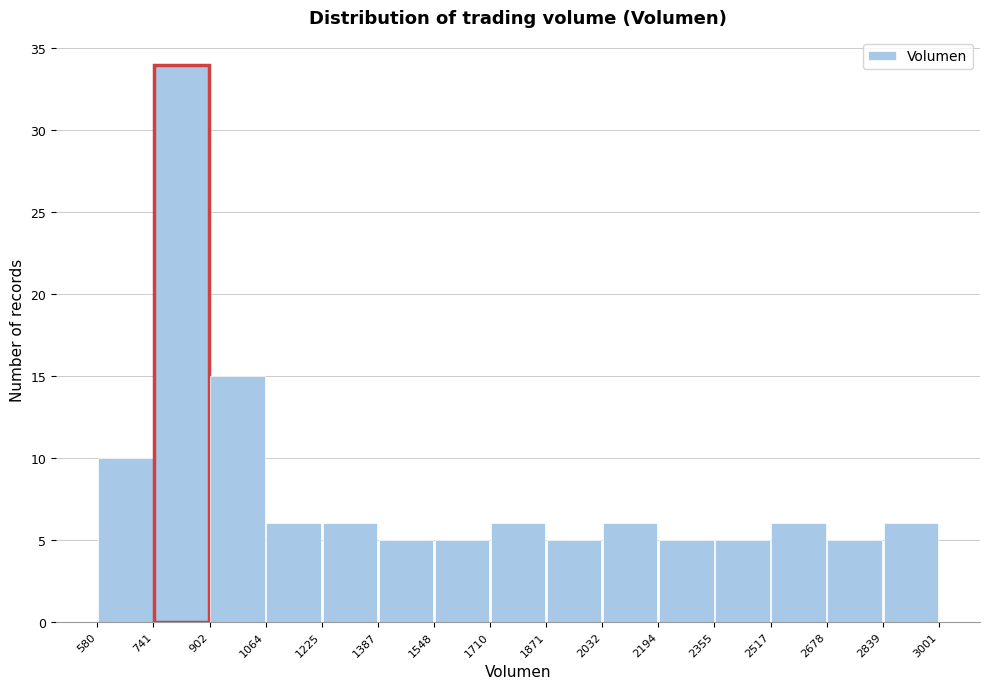

Reading left to right, transcribe this chart: for each bar, give the range it covers on the x-axis and its height. The values are not printed on the chart, so give them approximately, as read against the axis.

580 to 741: 10
741 to 902: 34
902 to 1064: 15
1064 to 1225: 6
1225 to 1387: 6
1387 to 1548: 5
1548 to 1710: 5
1710 to 1871: 6
1871 to 2032: 5
2032 to 2194: 6
2194 to 2355: 5
2355 to 2517: 5
2517 to 2678: 6
2678 to 2839: 5
2839 to 3001: 6